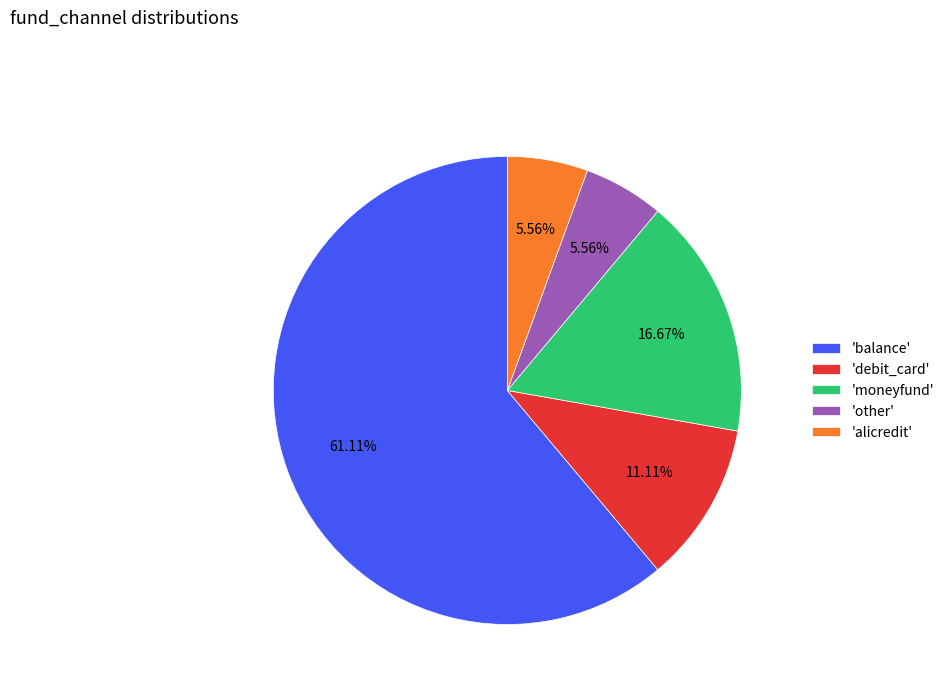

Combined, do 'balance' and 'other' account for over 50%?

Yes